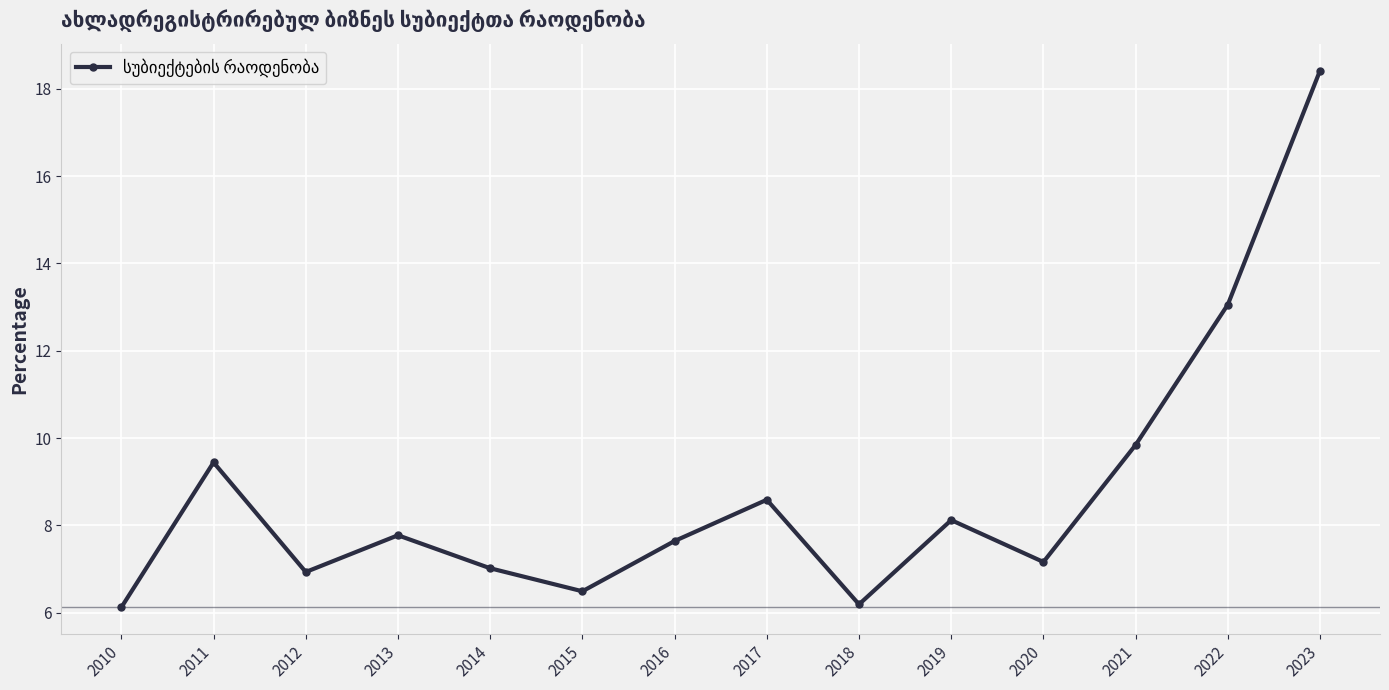

Does the chart display data point markers on the line(s)?

Yes